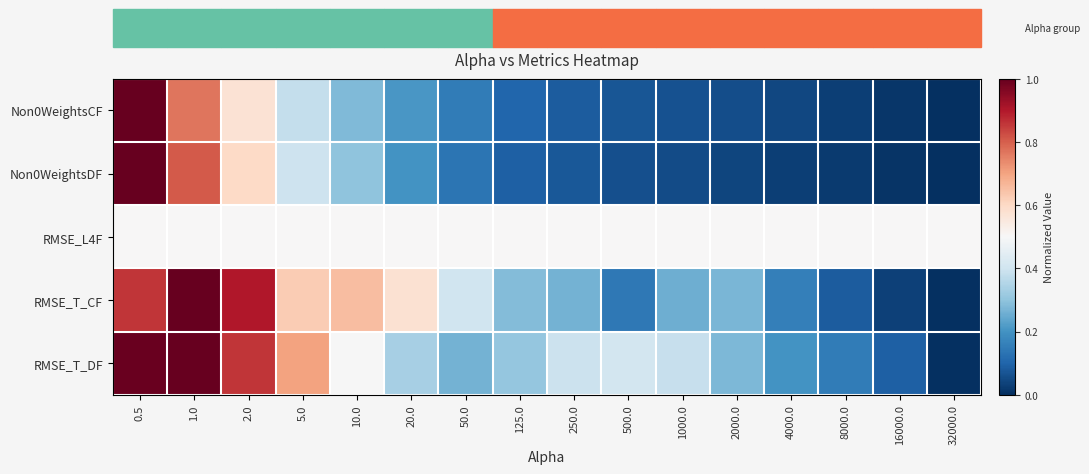

What is the greatest value displayed?

1.0